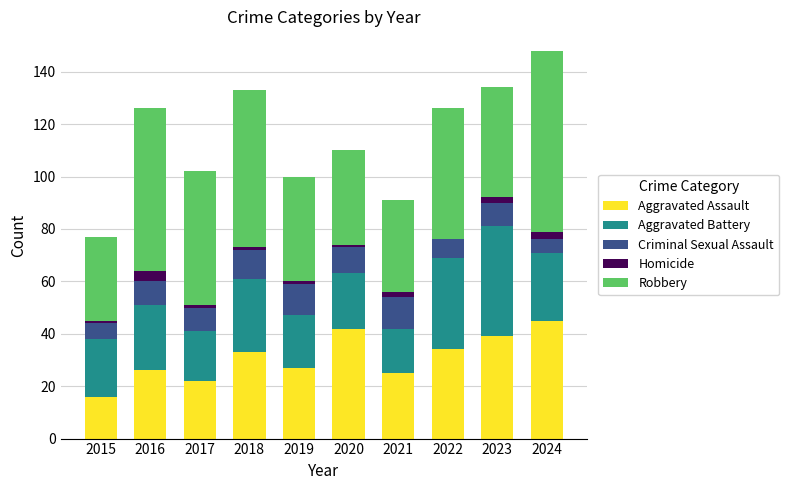

Is it true that Aggravated Assault equals 26 at 2024?

False